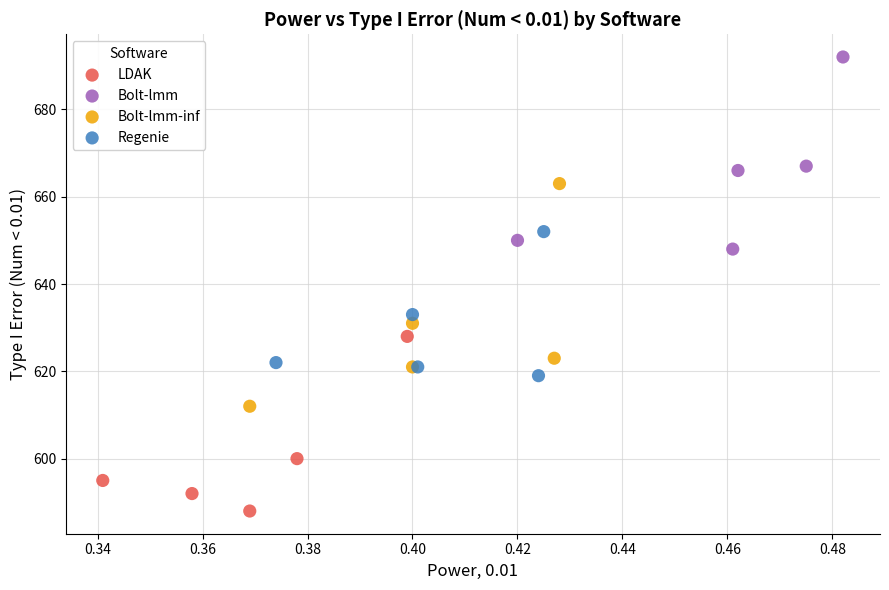

Which series contains the highest Y value?

Bolt-lmm